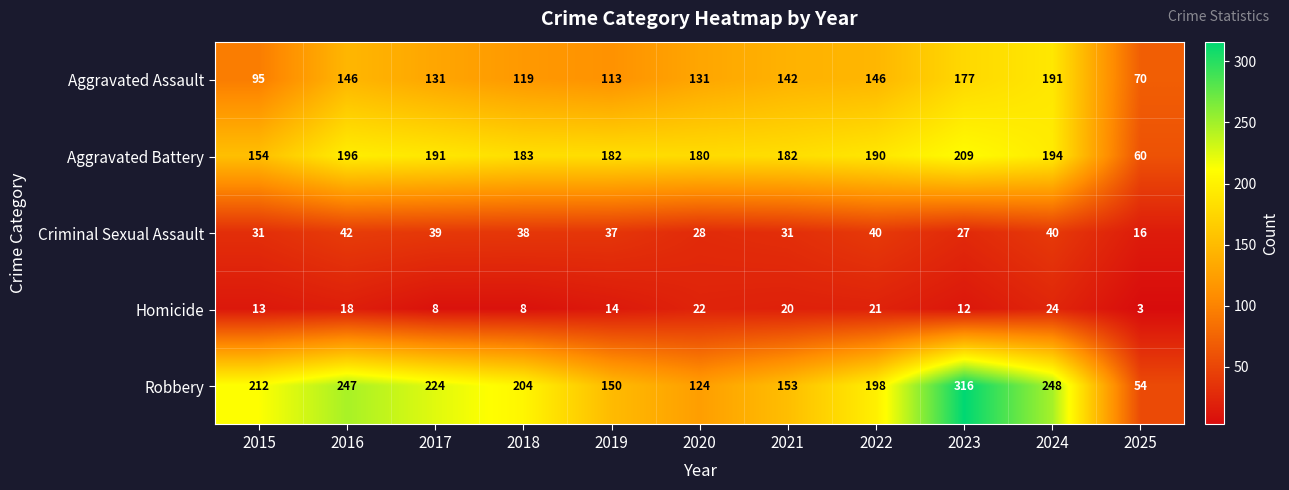

Rank the series by their maximum value, from highest to lowest.

Robbery, Aggravated Battery, Aggravated Assault, Criminal Sexual Assault, Homicide